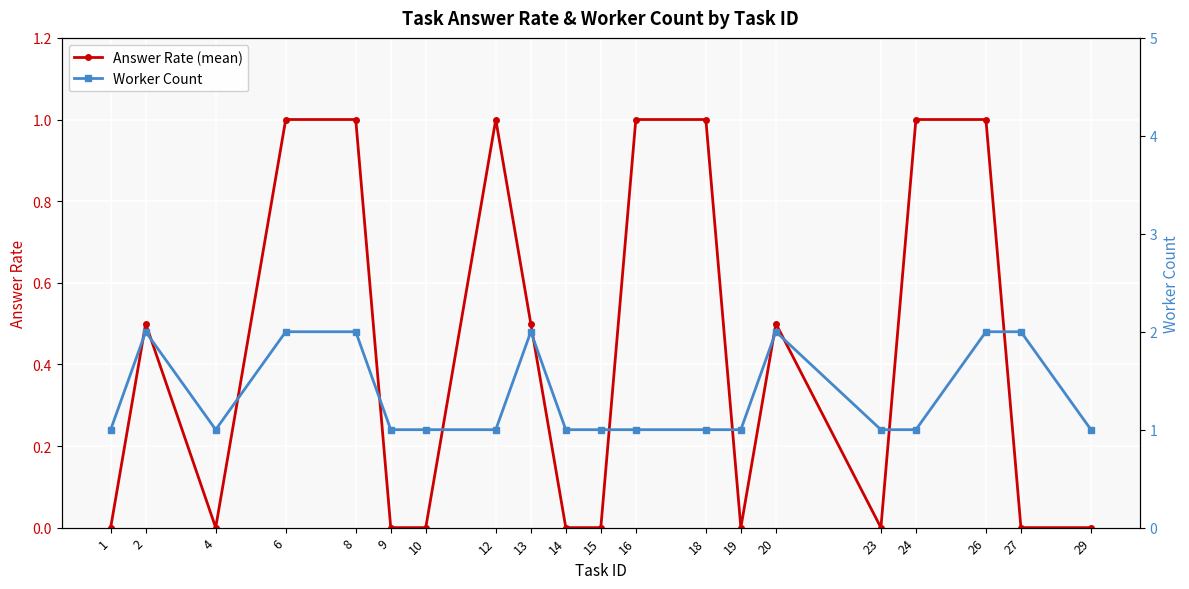

What is the sum of the Worker Count values at 20 and 26?

4.0